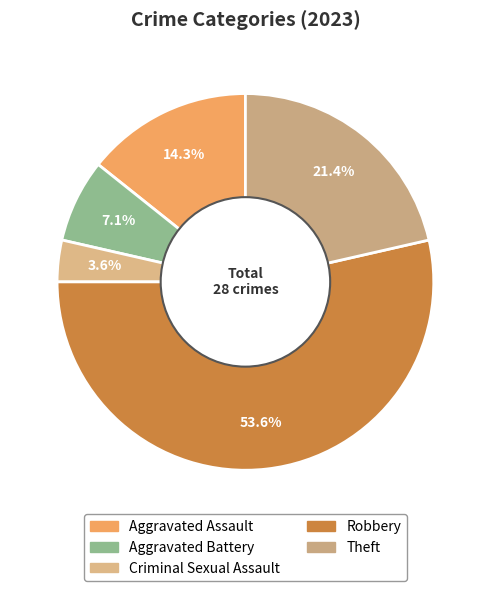

What is the change in value from Aggravated Assault to Theft?

+2